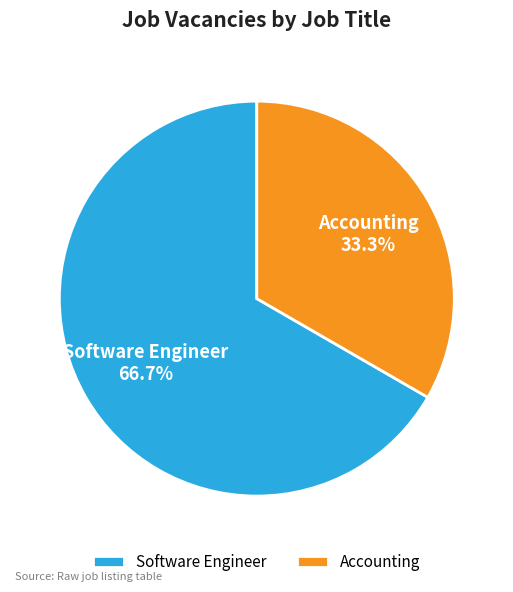

Is the sum of Accounting and Software Engineer greater than half?

Yes